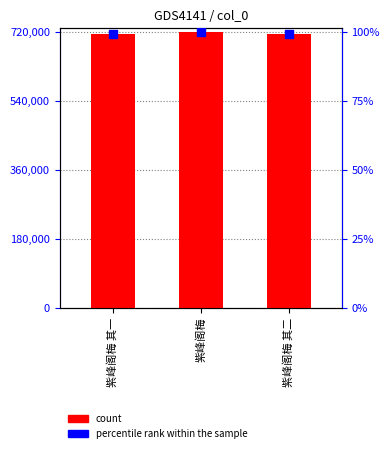

Which series reaches the minimum Y coordinate?

percentile rank within the sample